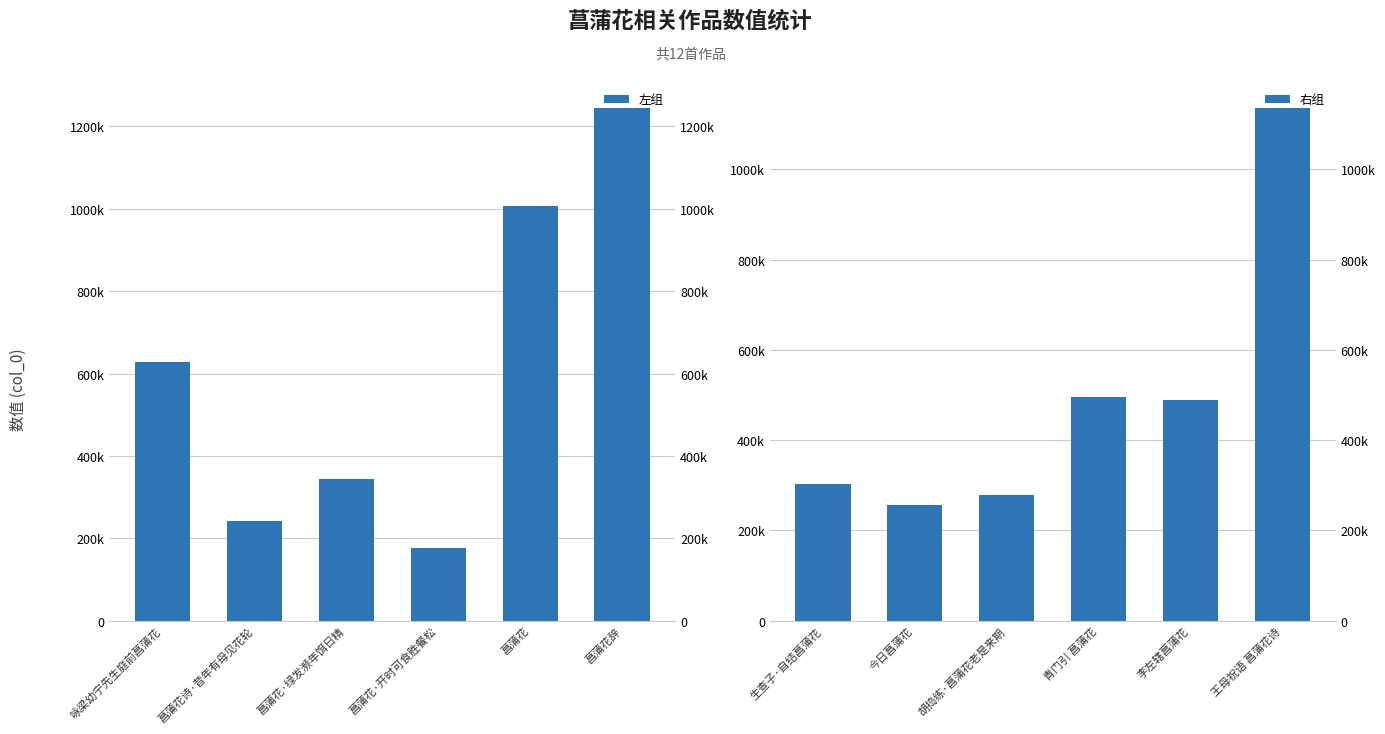

Rank the series by their average value, from lowest to highest.

右组, 左组